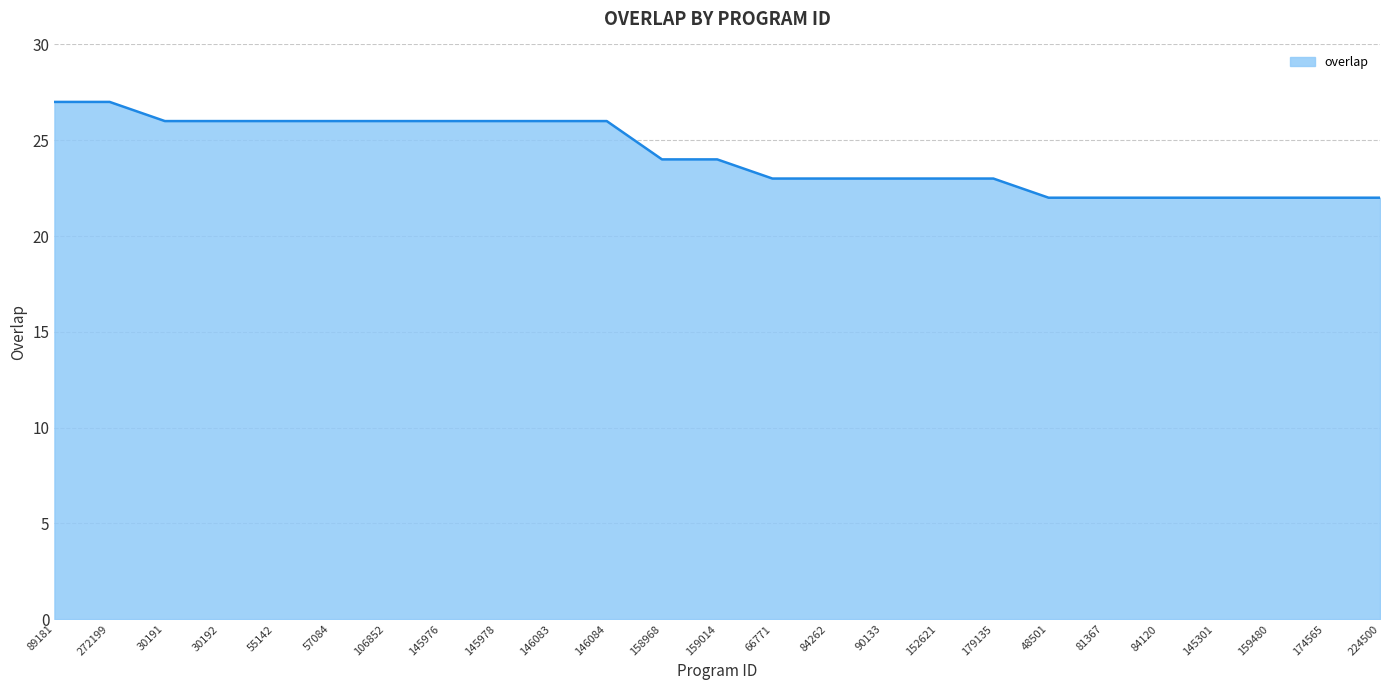

List the labels in order of value, smallest first.

48501, 81367, 84120, 145301, 159480, 174565, 224500, 66771, 84262, 90133, 152621, 179135, 158968, 159014, 30191, 30192, 55142, 57084, 106852, 145976, 145978, 146083, 146084, 89181, 272199